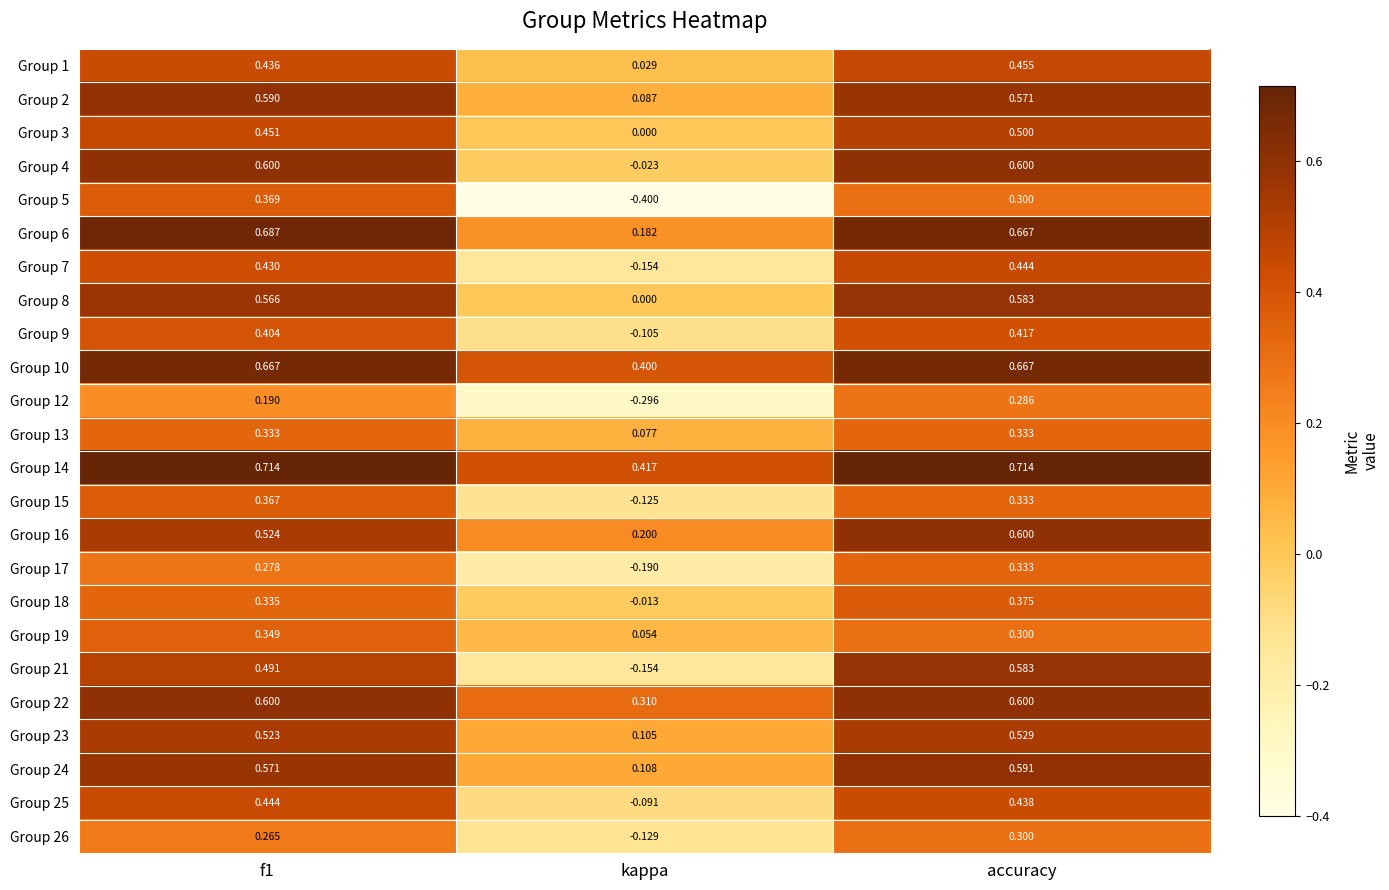

At how many categories does at least one series exceed 0?

3